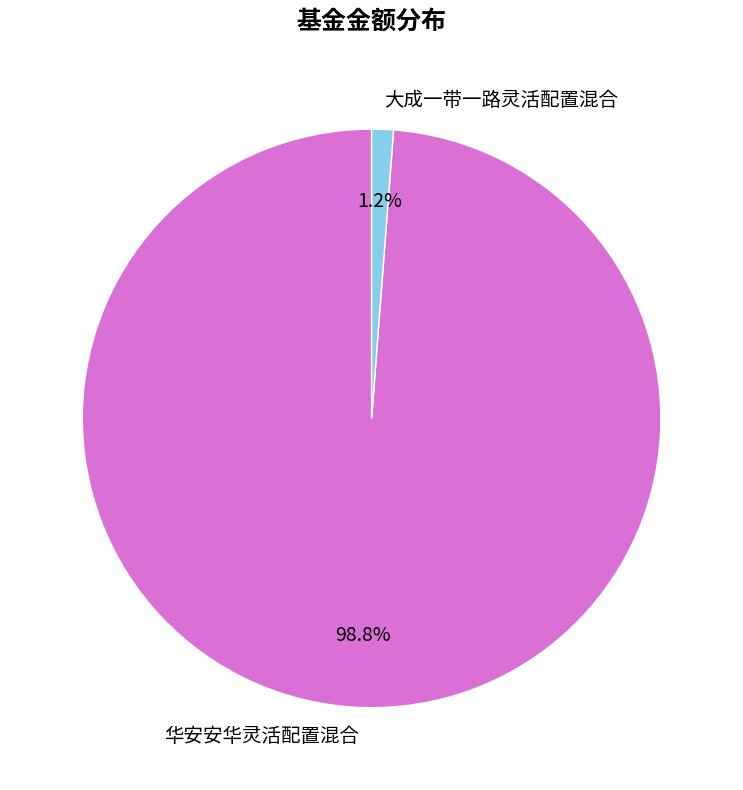

To the nearest percent, what portion does 华安安华灵活配置混合 represent?

99%